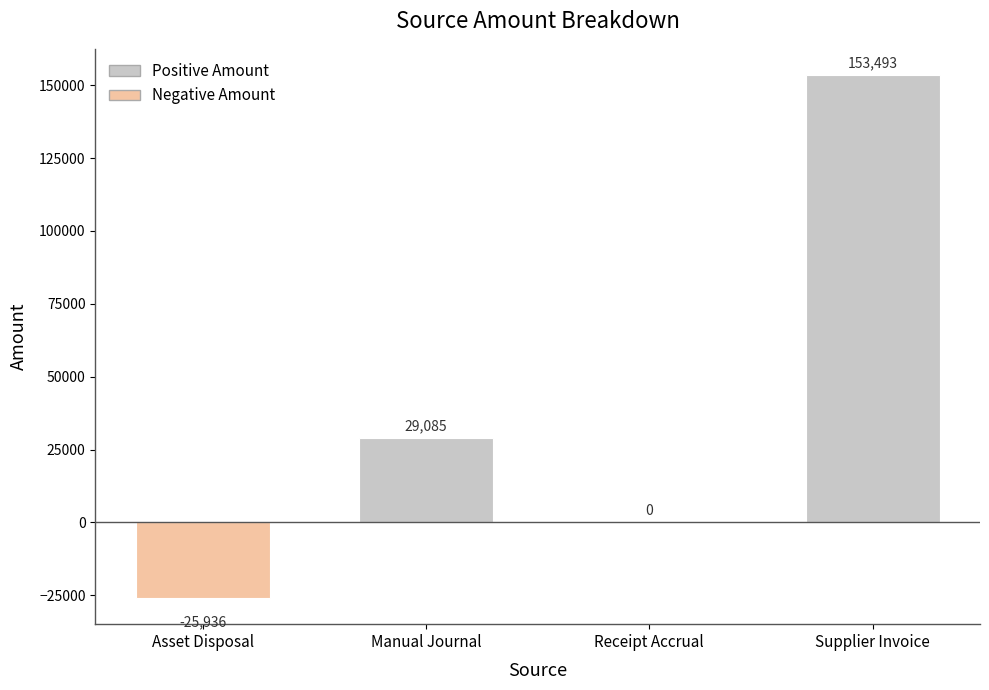

Read the value at Supplier Invoice.

153493.1